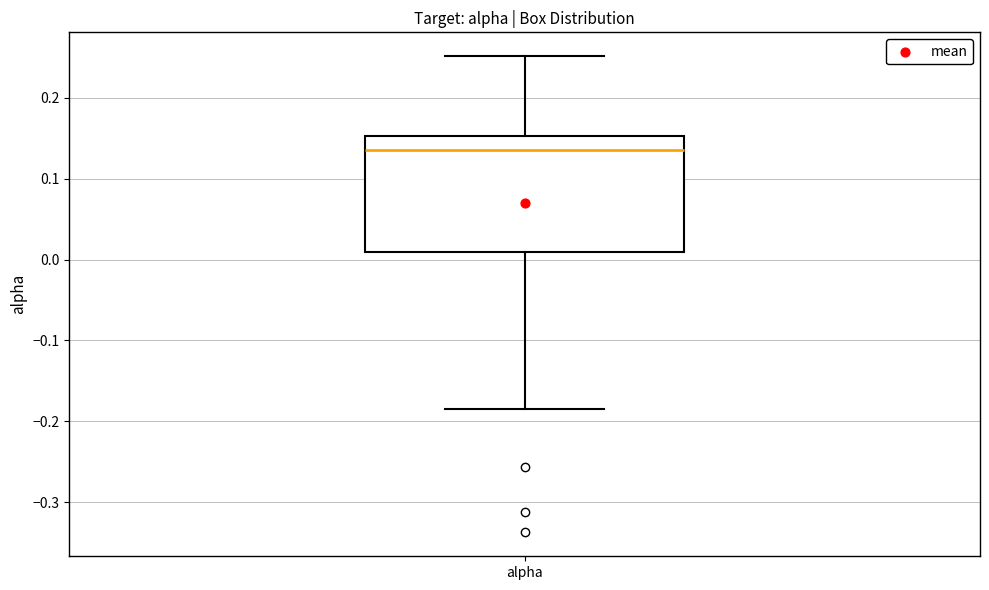

Where is the lower edge of the box for alpha on the y-axis? The values are not printed on the chart, so give them approximately, as read against the axis.

0.01